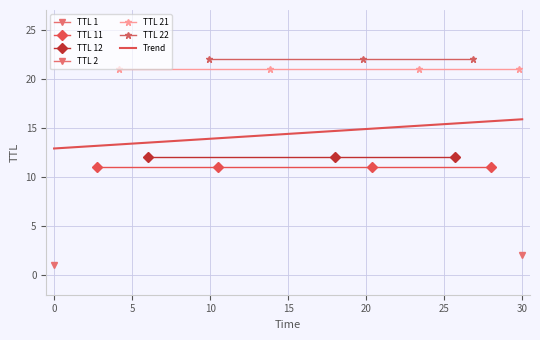

What is the approximate value of ttl_values at 8?

22.0